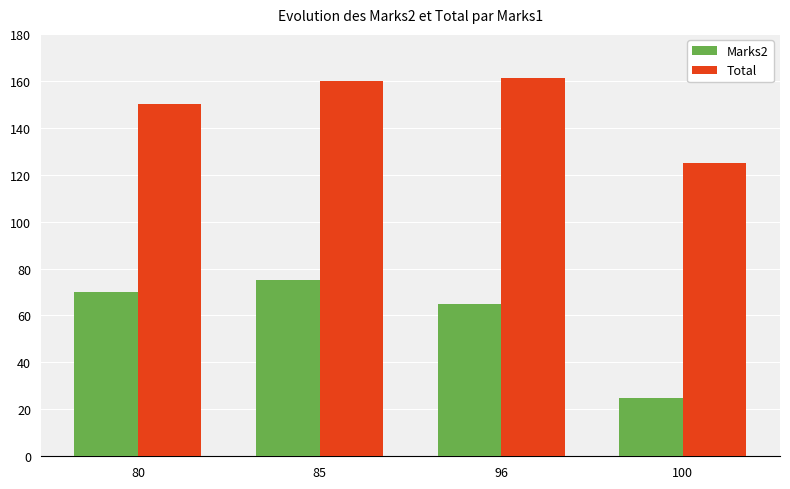

How many bars are there in total?

8